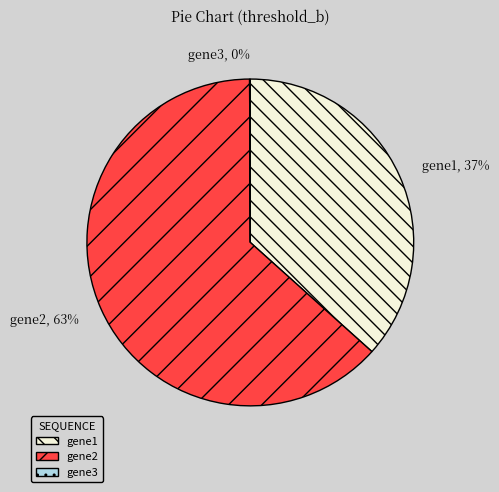

Which slice represents more than half of the pie?

gene2